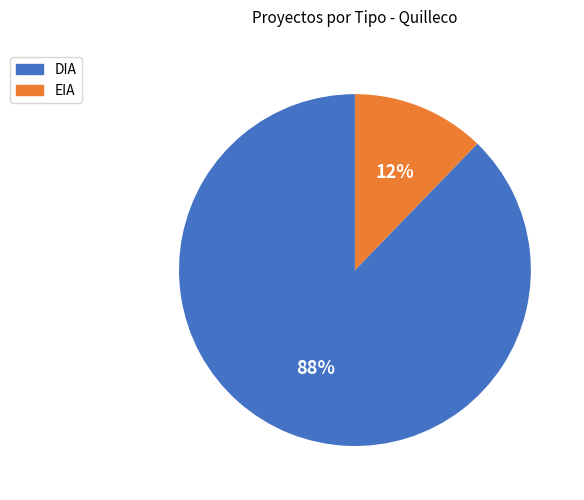

What percentage is the DIA slice, to the nearest percent?

88%